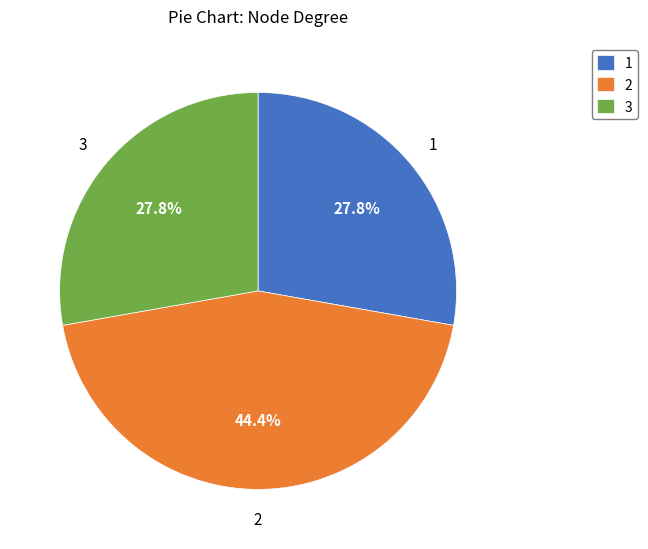

Does 3 represent more than half of the total?

No